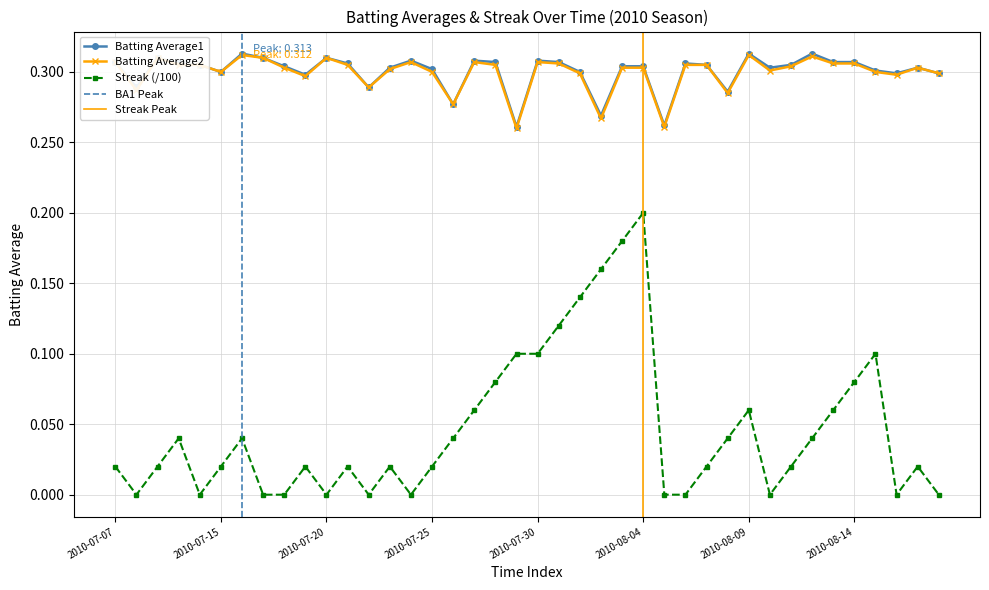

What is the sum of the Streak values at 2010-08-14 and 2010-08-06?

0.1